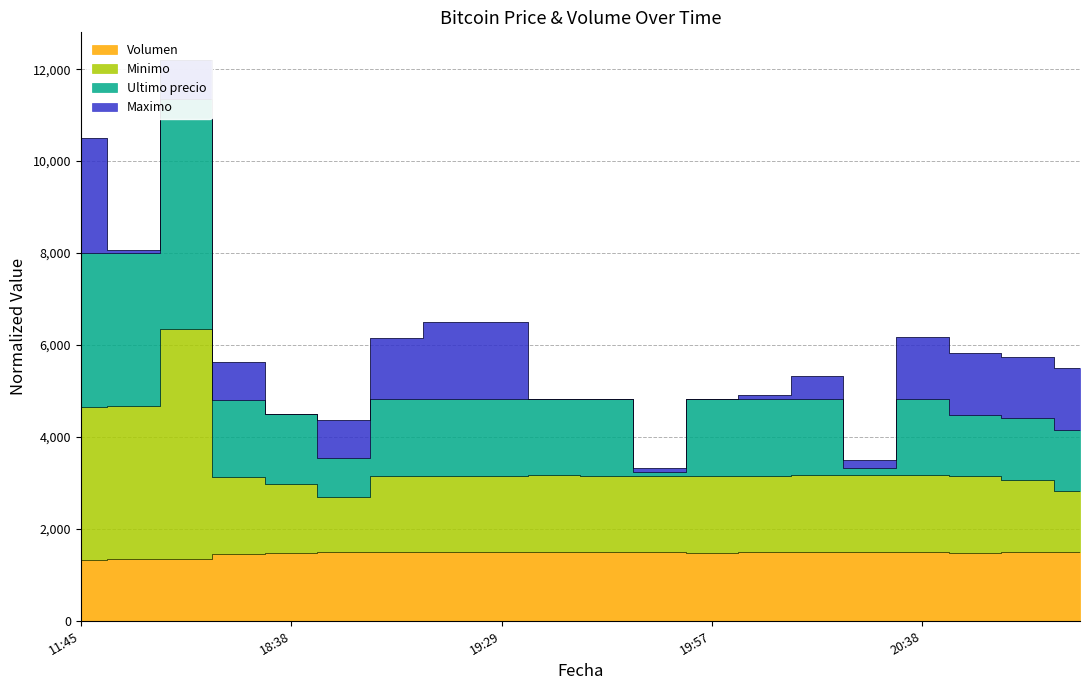

What is the value of the Minimo point at the 7th from the left?

3158.3